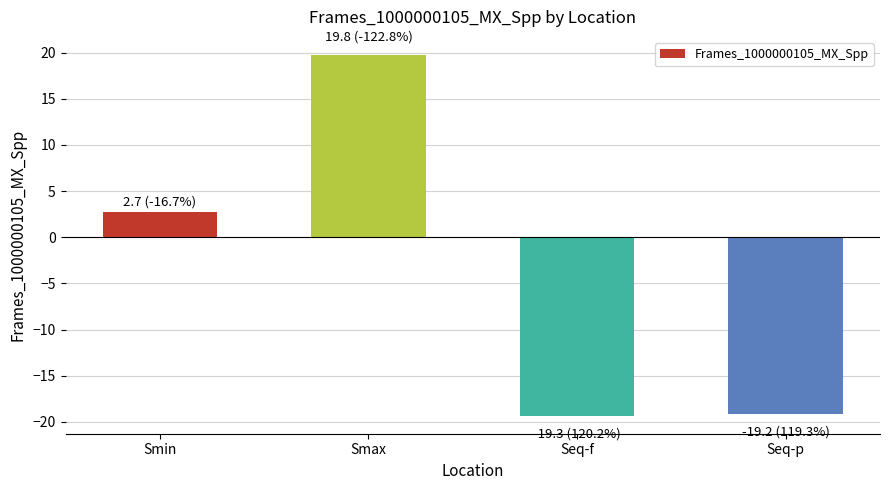

How many values are below zero?

2